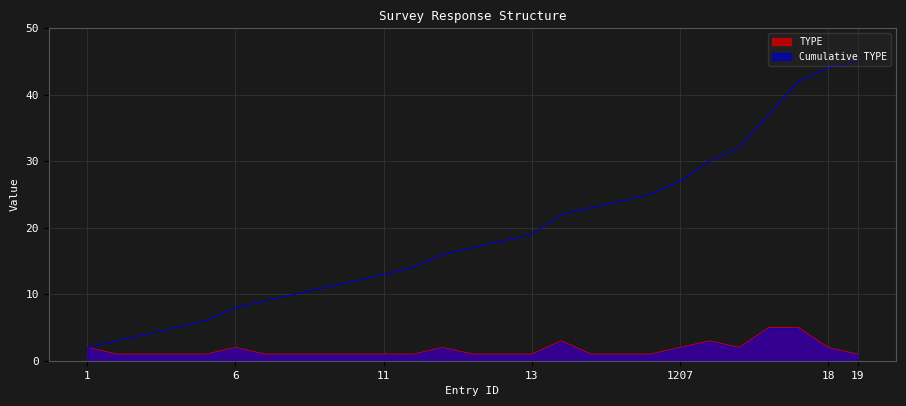

Which series has the largest range (max minus min)?

Cumulative TYPE